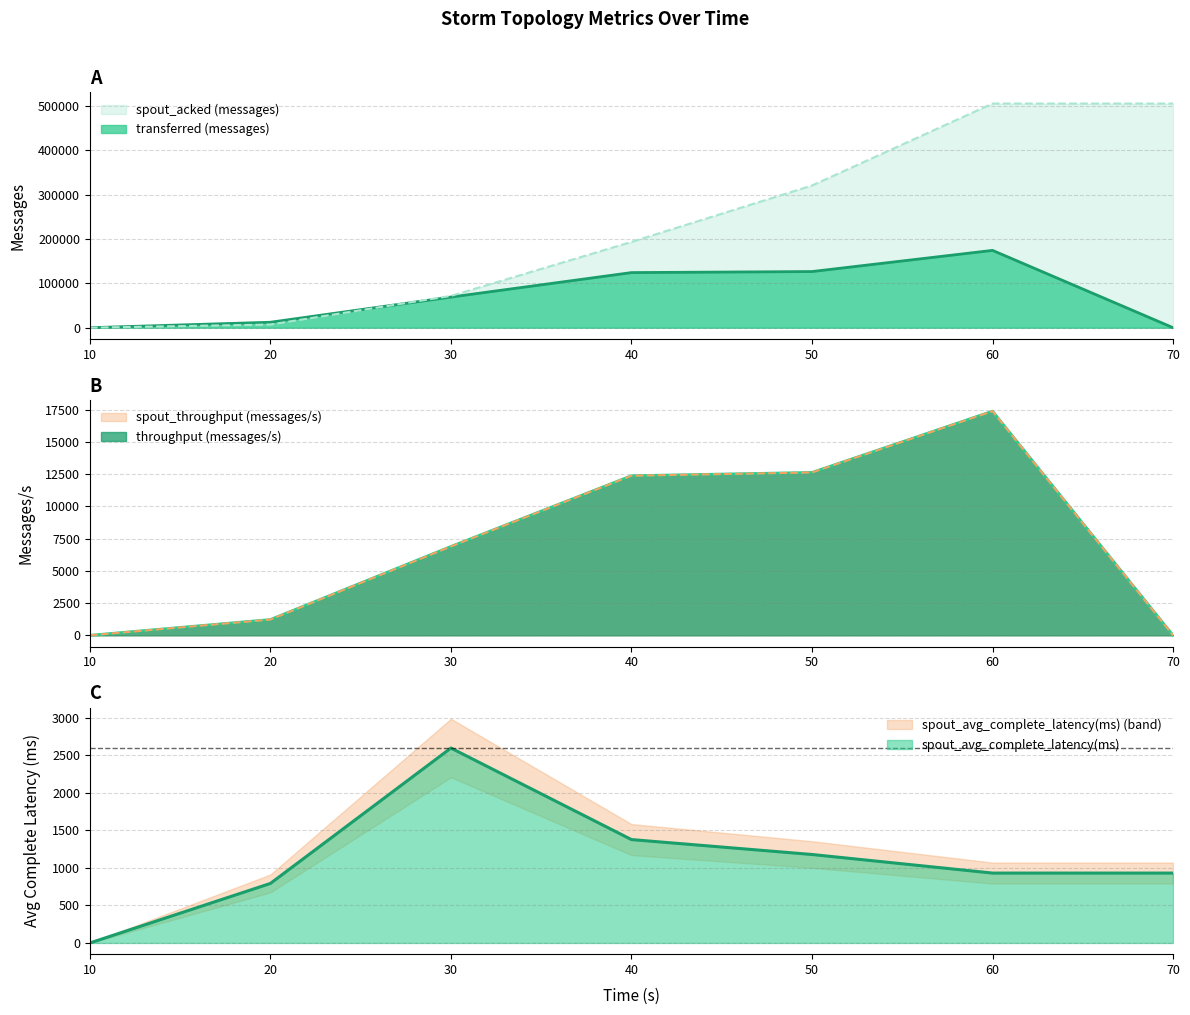

What is the sum of the spout_acked (messages) values at 60 and 70?

1010040.0